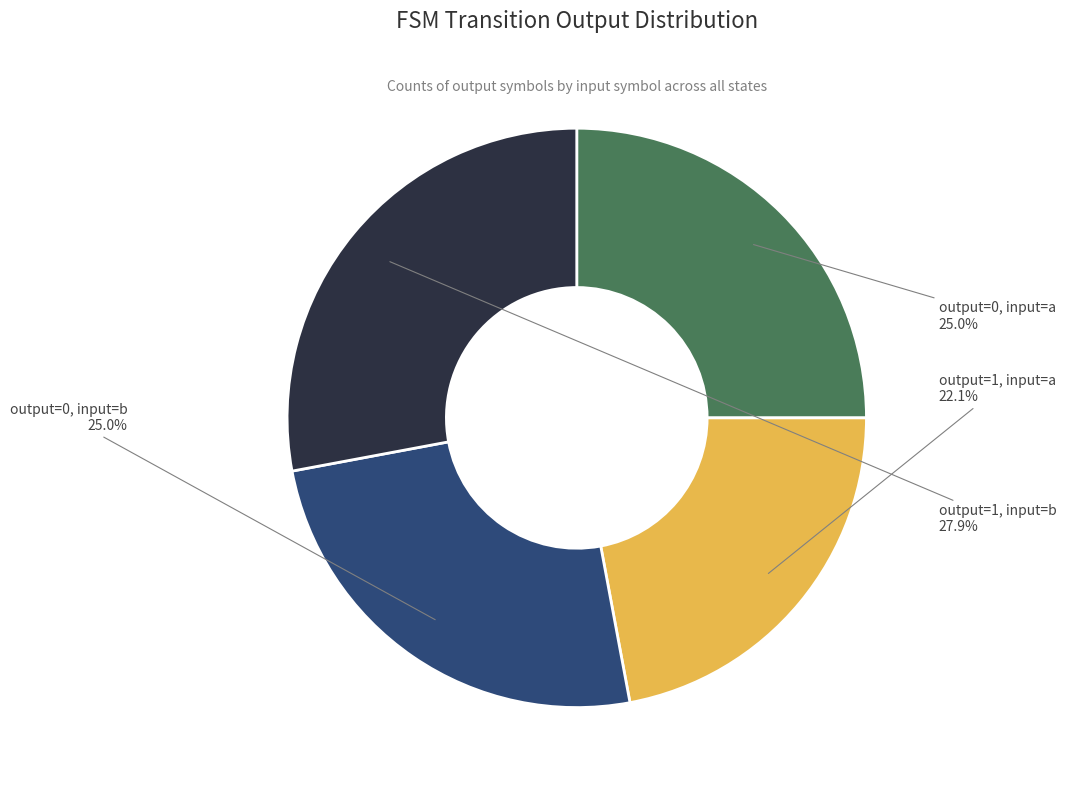

Which category has the biggest portion of the pie?

output=1, input=b